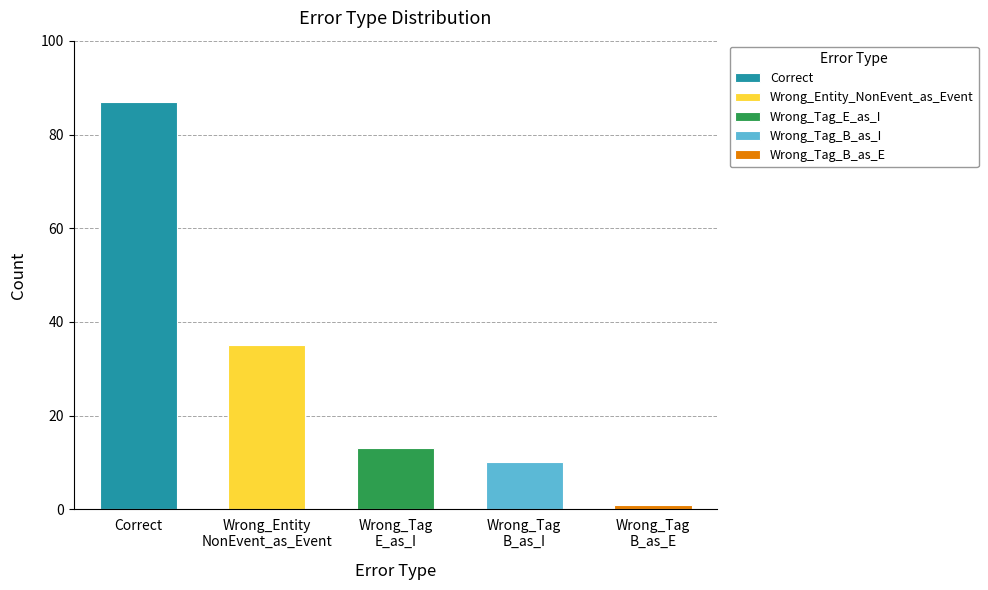

List the labels in order of value, smallest first.

Wrong_Tag_B_as_E, Wrong_Tag_B_as_I, Wrong_Tag_E_as_I, Wrong_Entity_NonEvent_as_Event, Correct